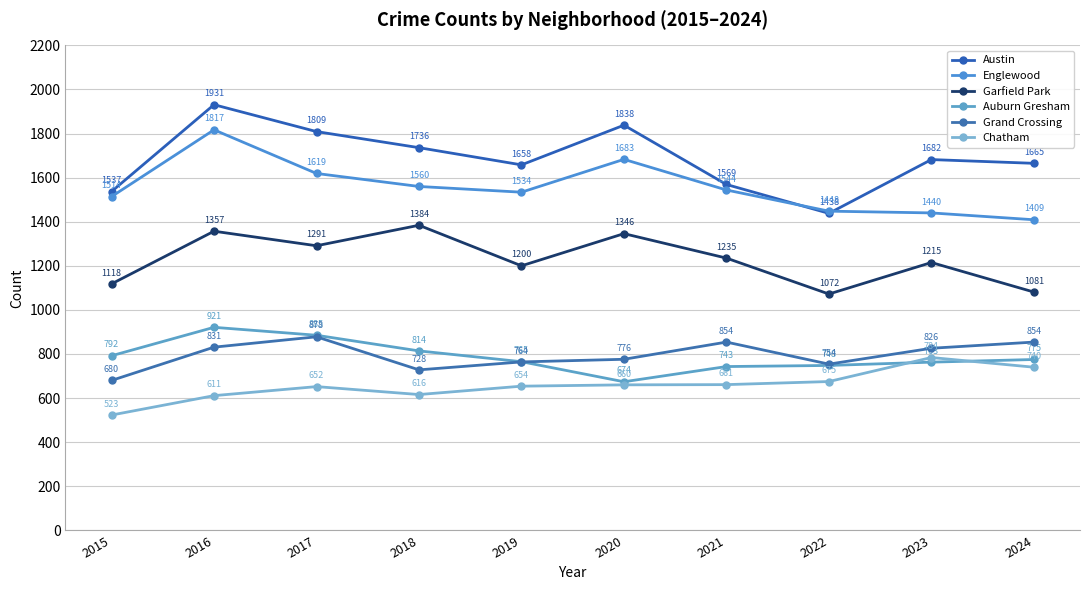

Does the chart display data point markers on the line(s)?

Yes